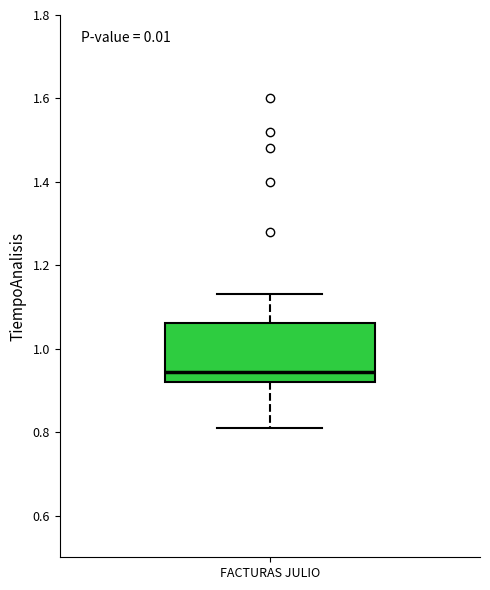

Read this box plot against the y-axis: the position of the median line, the range covered by the box, and the ends of both whiskers. The values are not printed on the chart, so give them approximately, as read against the axis.

median 0.94, box 0.92 to 1.06, whiskers 0.82 to 1.14